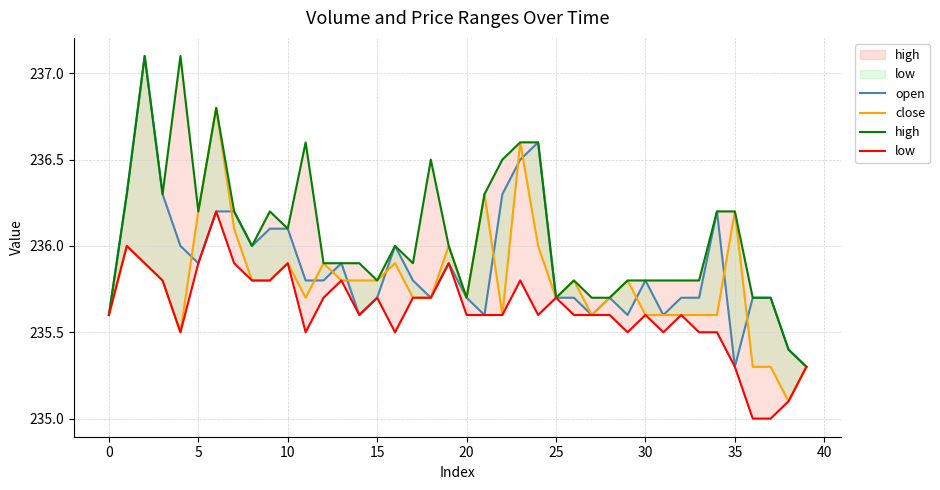

What is the difference between the maximum and minimum values in the high series?

1.8